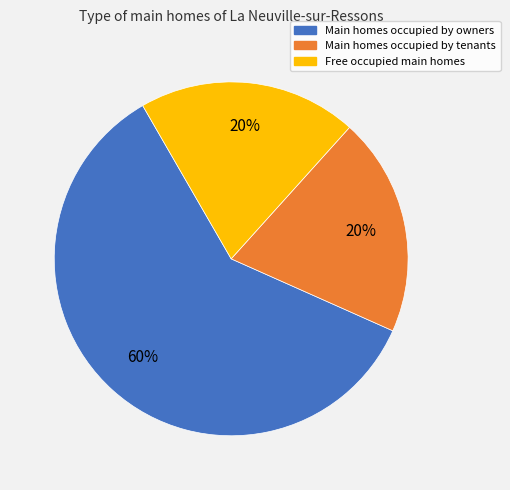

Is the sum of Free occupied main homes and Main homes occupied by tenants greater than half?

No